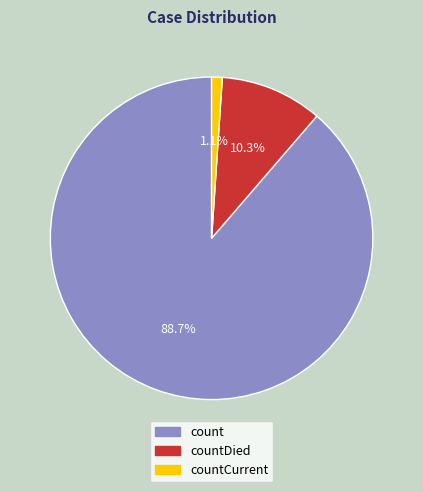

Rank the categories by value from lowest to highest.

countCurrent, countDied, count